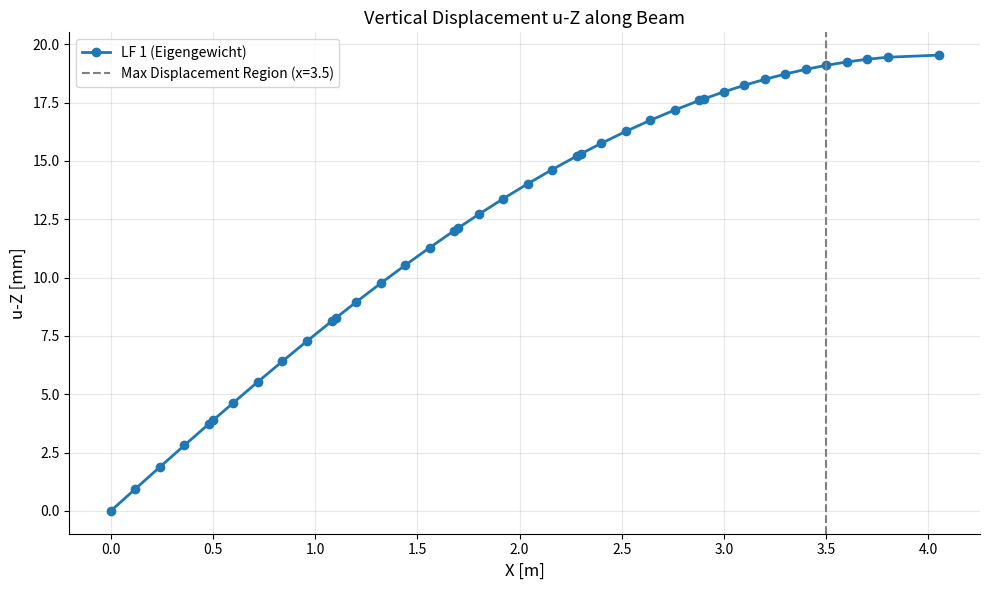

True or false: there are more than 2 points higher than both neighbors.

False